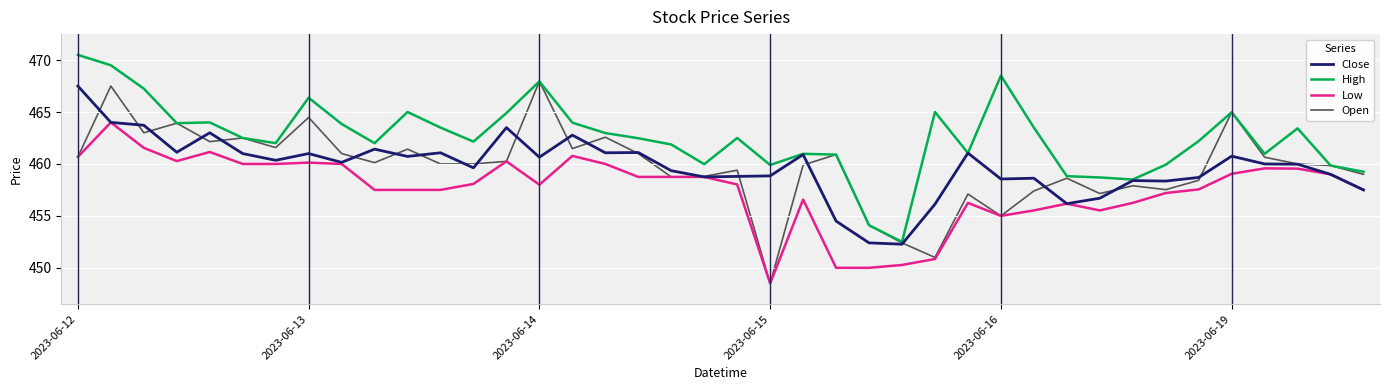

Which series has the largest total across all categories?

High